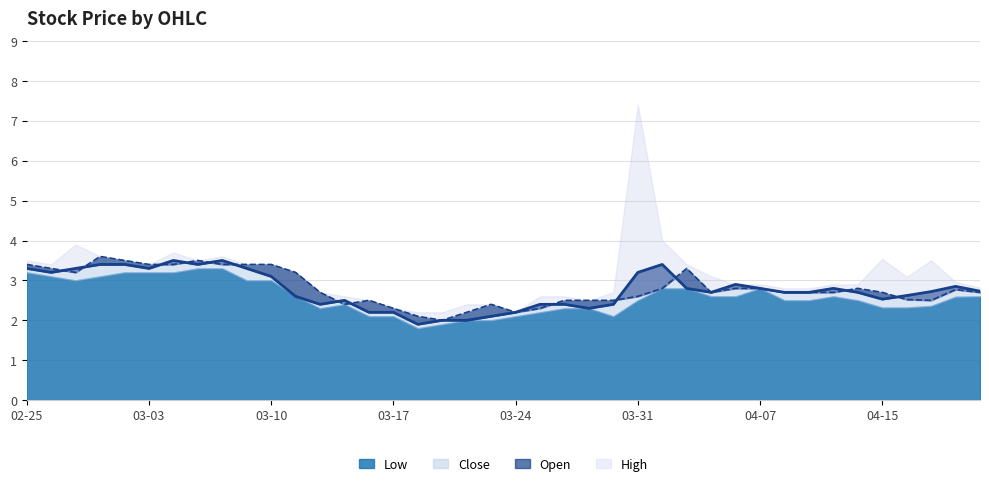

What is the label of the 34th point from the left?

2020-04-13